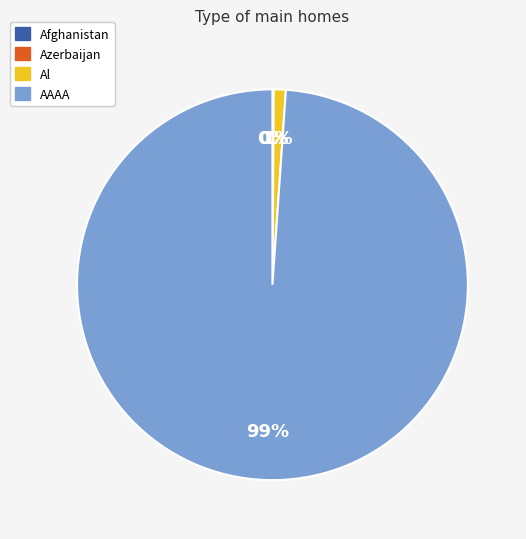

What is the largest slice in the pie chart?

AAAA